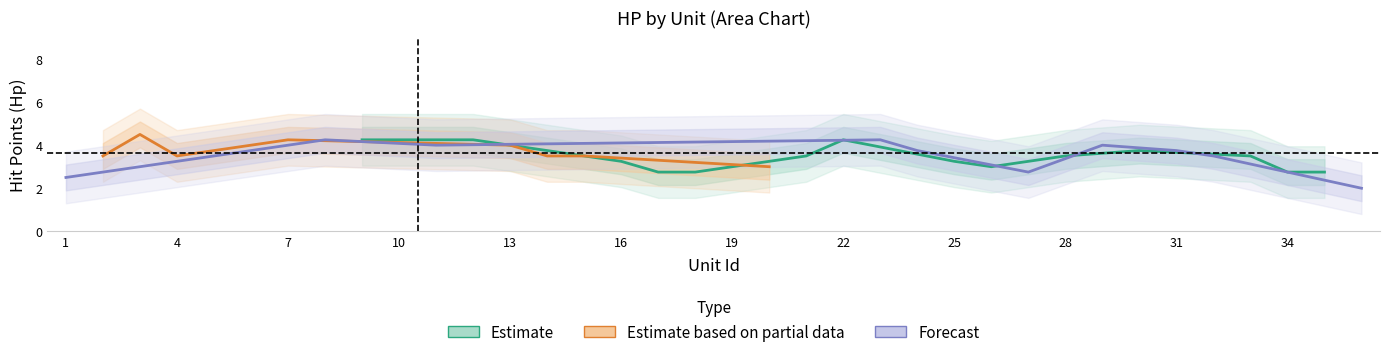

Count the number of categories in the chart.

36